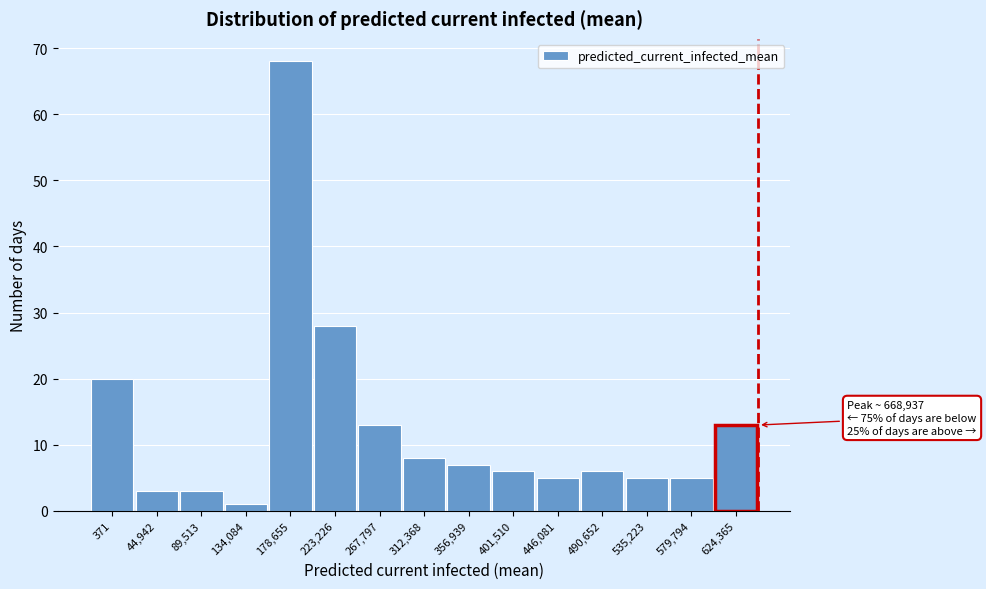

Reading left to right, list all the values displayed in this chart.

371=20	44,942=3	89,513=3	134,084=1	178,655=68	223,226=28	267,797=13	312,368=8	356,939=7	401,510=6	446,081=5	490,652=6	535,223=5	579,794=5	624,365=13